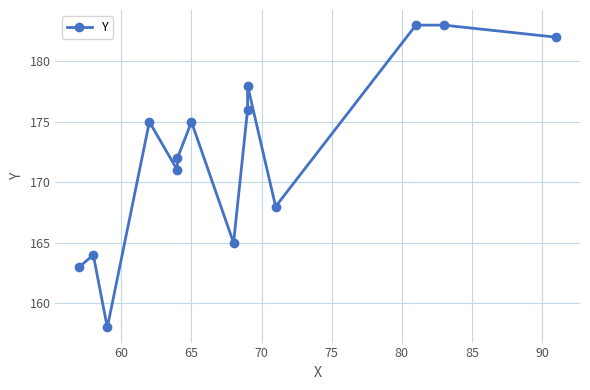

What is the value of the 2nd point from the left?

164